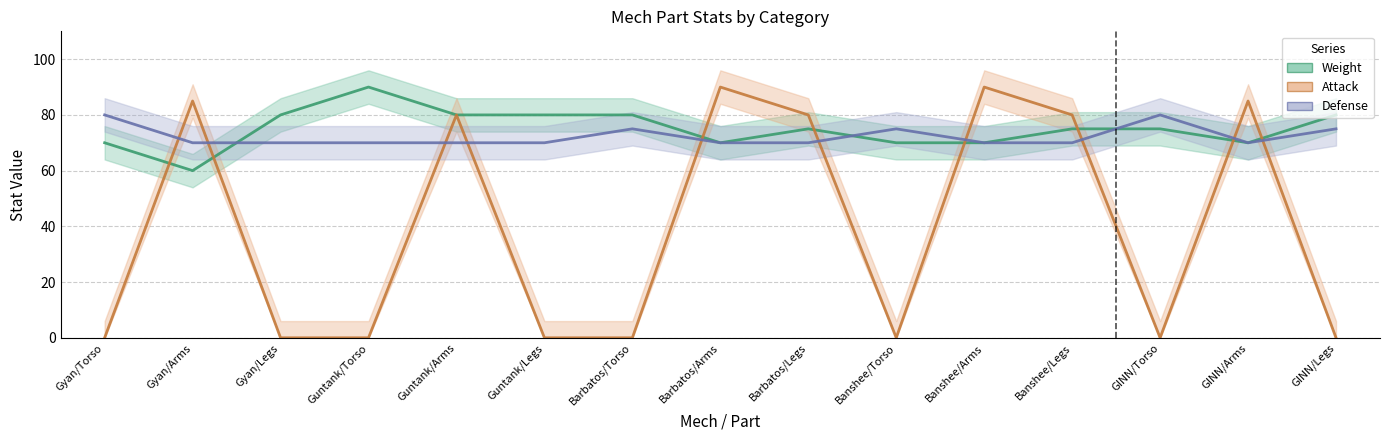

Is it true that Attack equals 90 at Banshee/Arms?

True